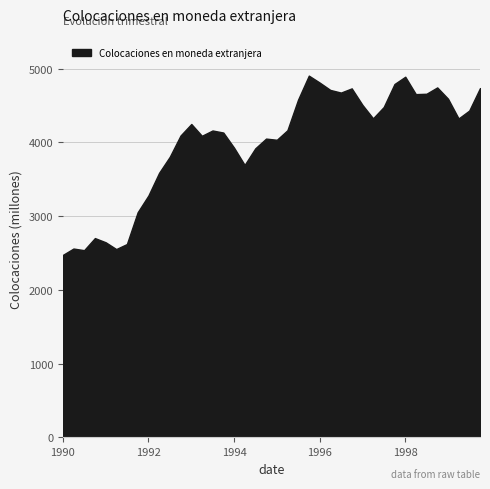

What is the label of the 35th point from the left?

1998-07-01